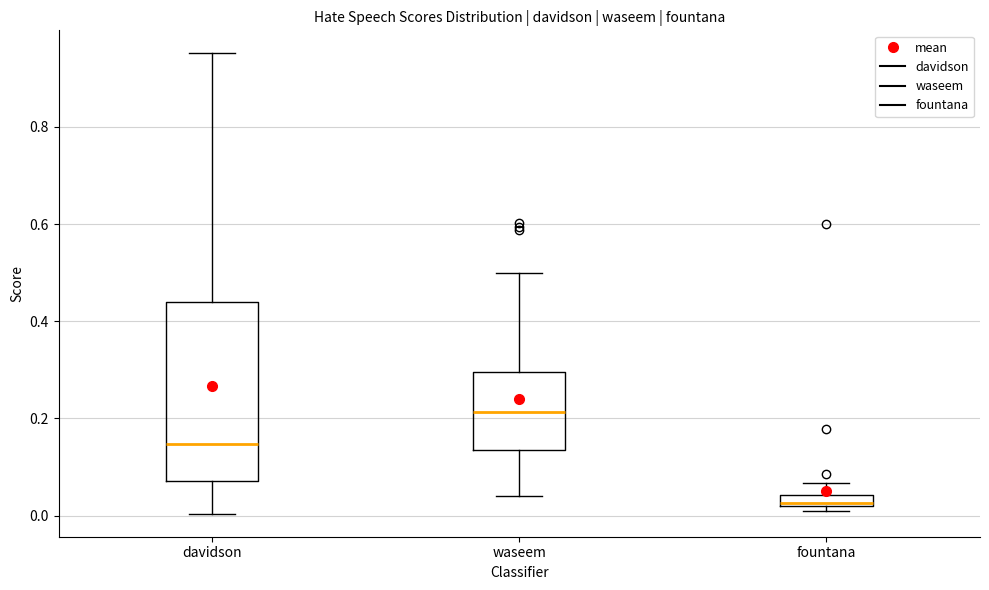

Which box's median line is the lowest?

fountana